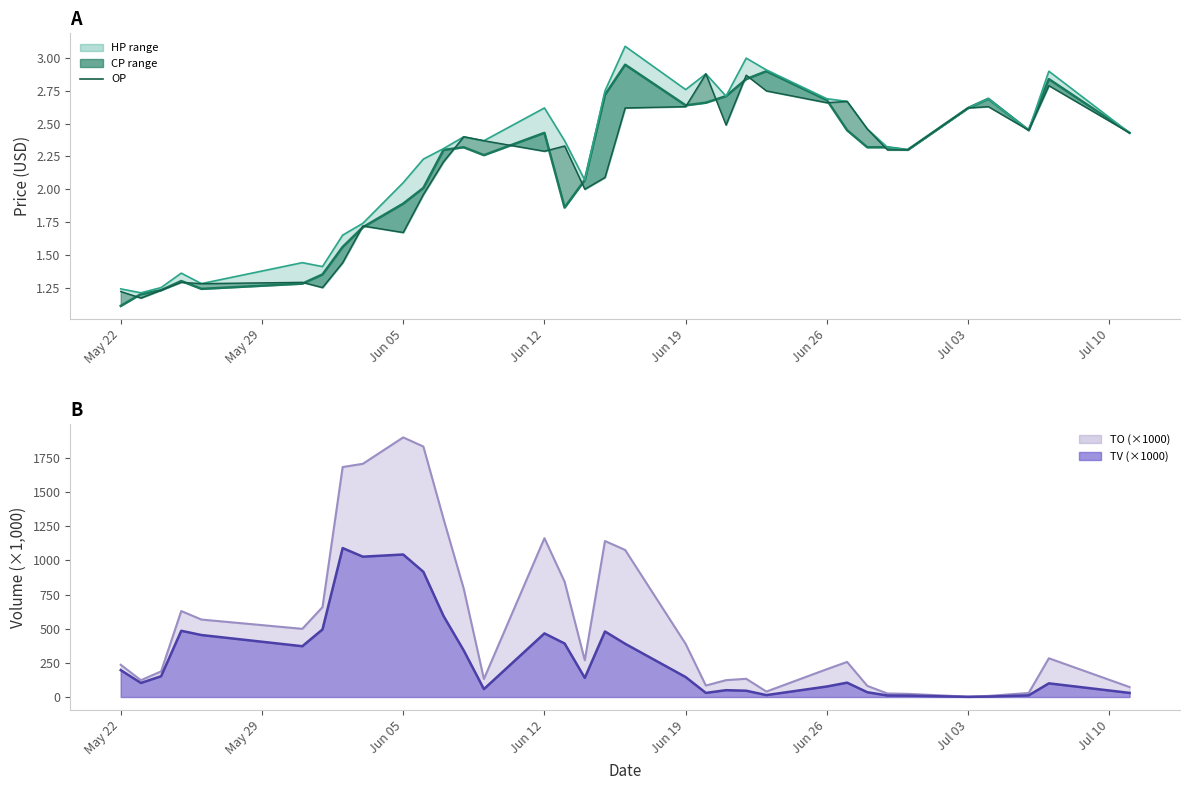

What are all the series names shown in the legend?

CP (line), HP (line), OP, TO line, TV line